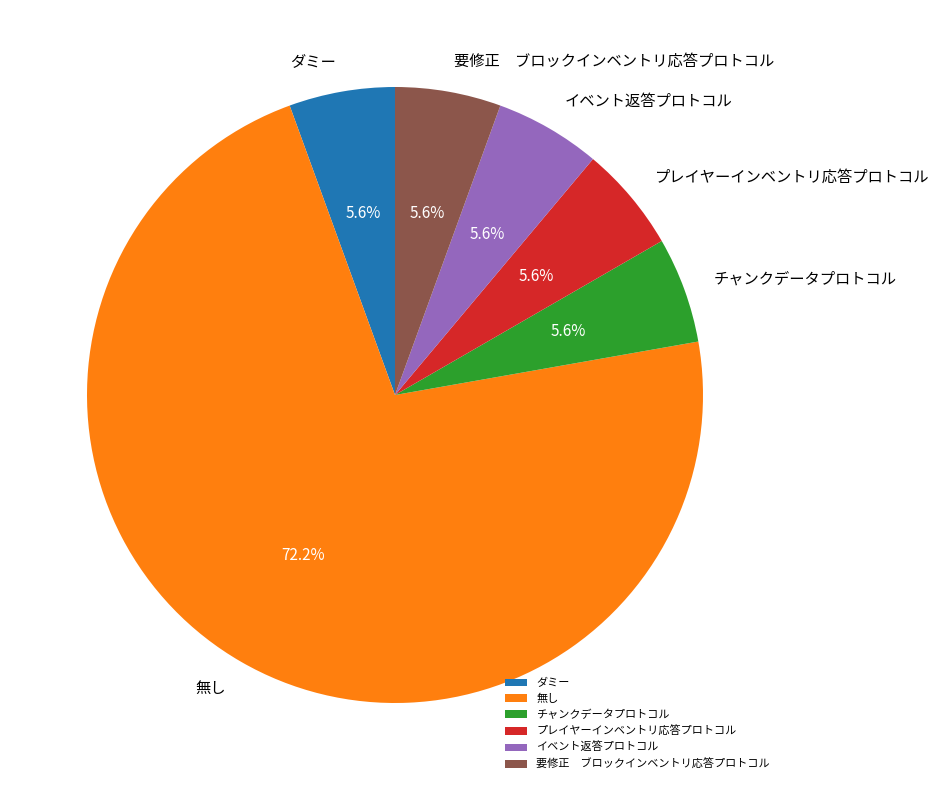

Is it true that イベント返答プロトコル is 6% of the pie?

True